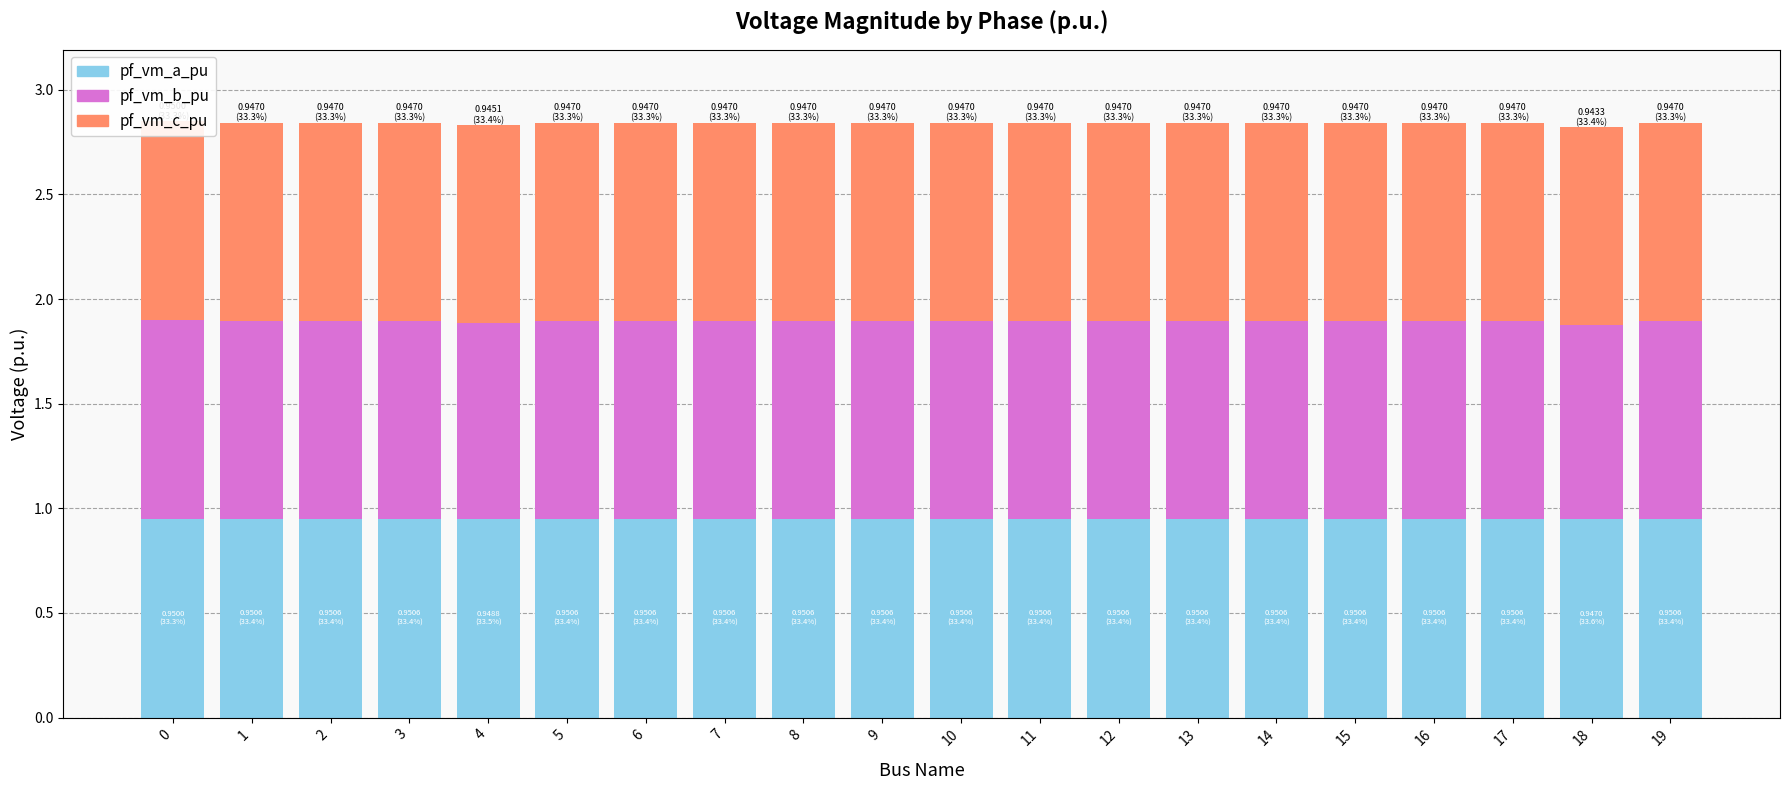

Rank the series at 5 from highest to lowest value.

pf_vm_a_pu, pf_vm_c_pu, pf_vm_b_pu